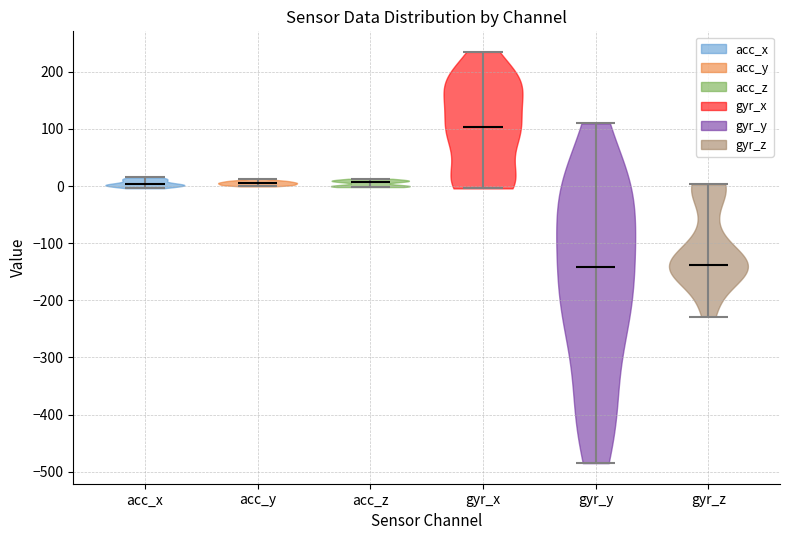

Where does the median line of the violin for acc_x sit on the y-axis? The values are not printed on the chart, so give them approximately, as read against the axis.

0